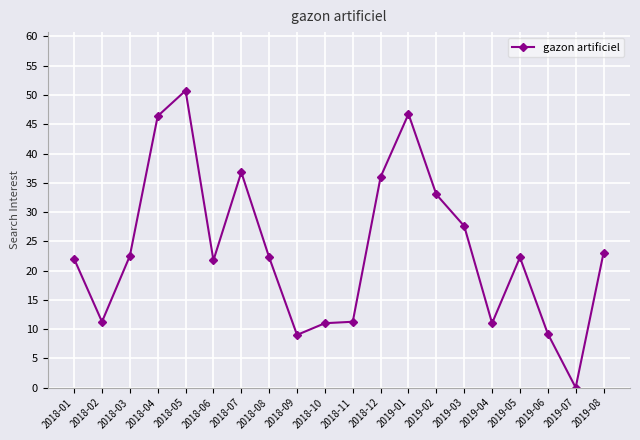

Is it true that the value at 2018-04 is 46.4?

True